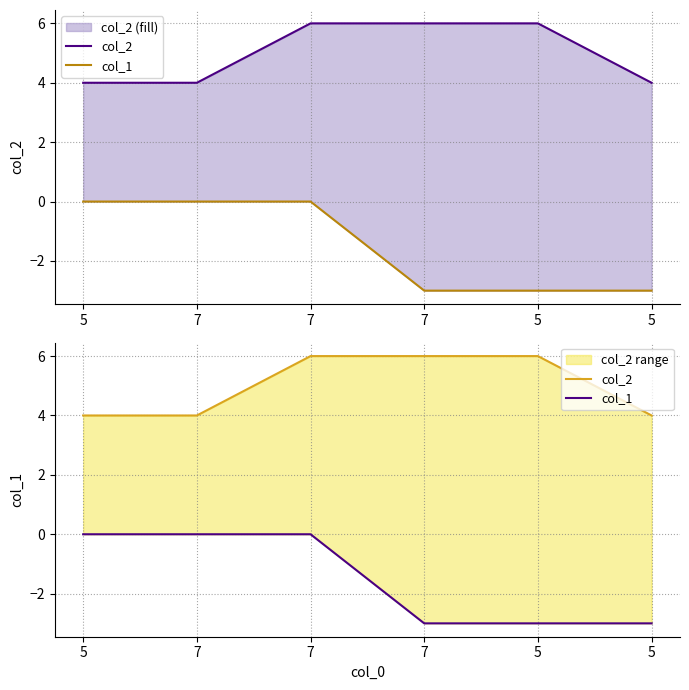

What is the label of the 3rd point from the right?

7